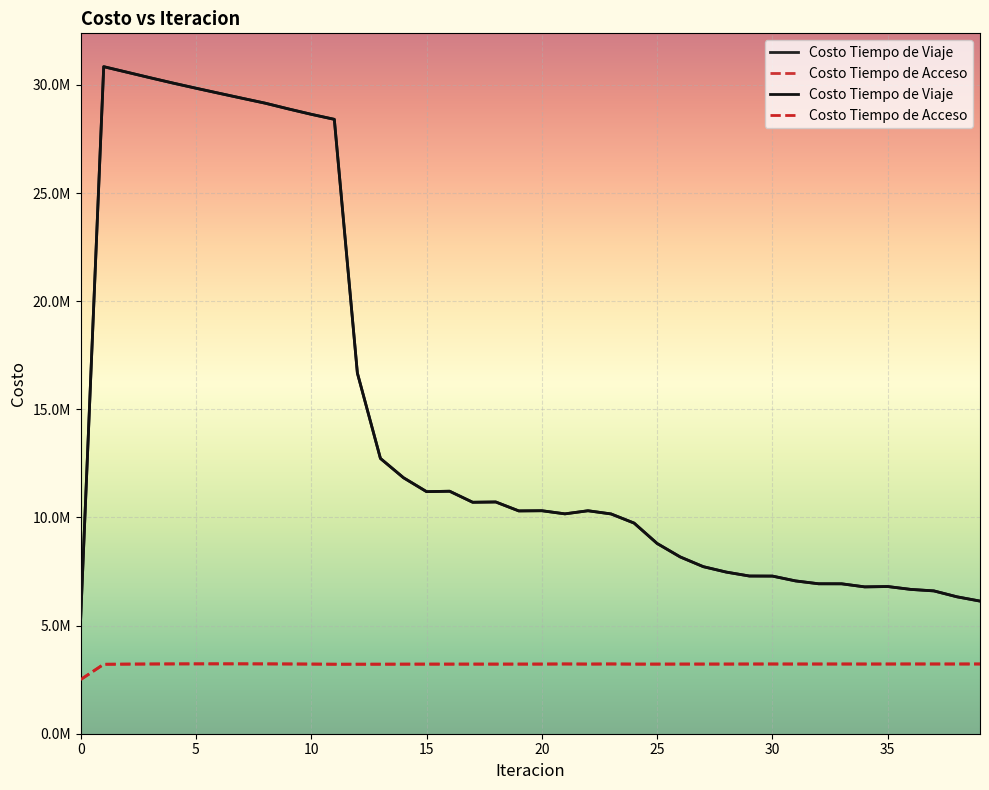

What is the value of the Costo Tiempo de Acceso point at the 30th from the left?

3222788.5